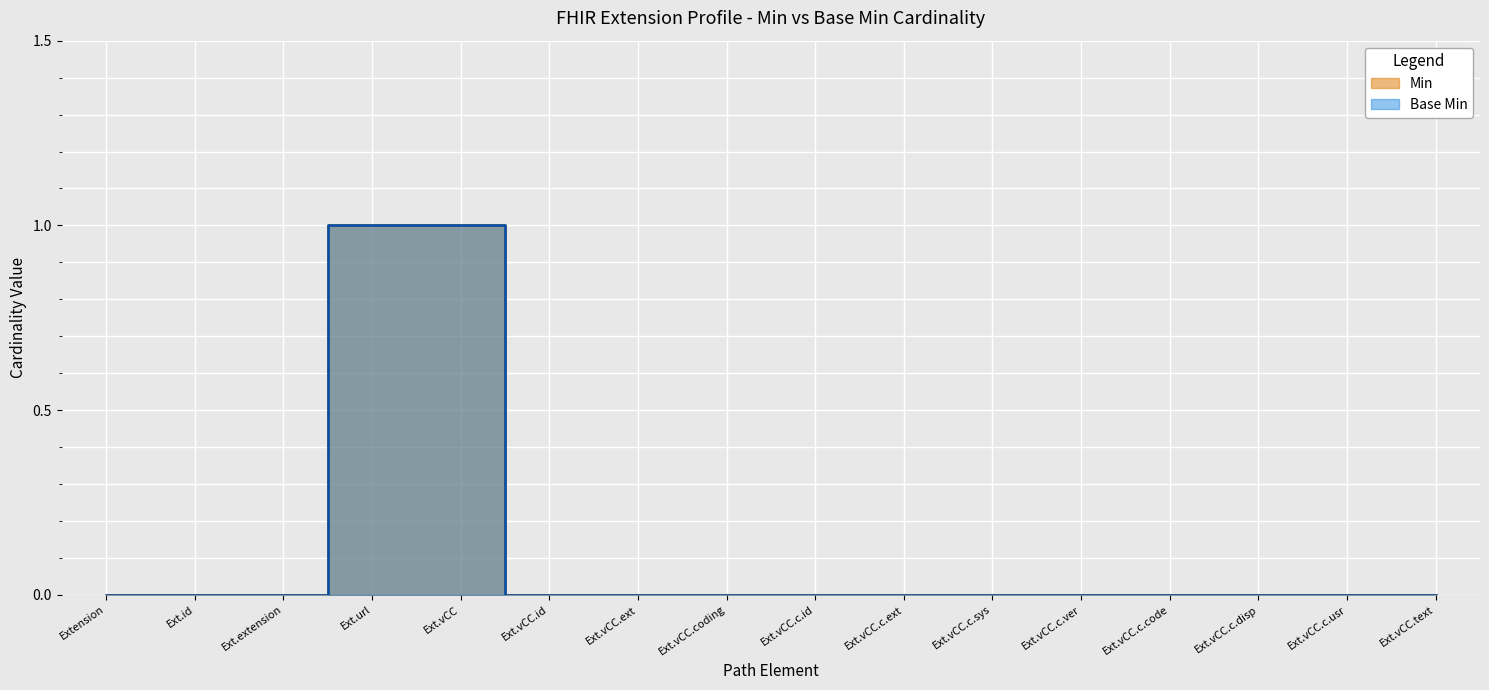

List the labels in order of Base Min value, smallest first.

Extension, Ext.id, Ext.extension, Ext.vCC.id, Ext.vCC.ext, Ext.vCC.coding, Ext.vCC.c.id, Ext.vCC.c.ext, Ext.vCC.c.sys, Ext.vCC.c.ver, Ext.vCC.c.code, Ext.vCC.c.disp, Ext.vCC.c.usr, Ext.vCC.text, Ext.url, Ext.vCC